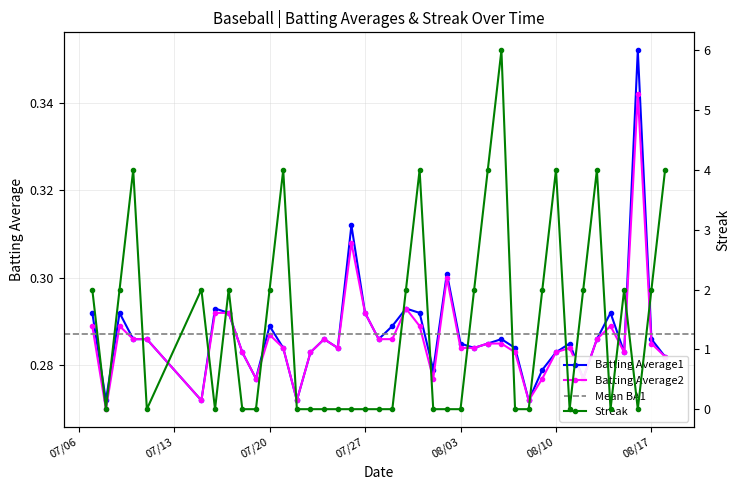

Does the chart have visible grid lines?

Yes